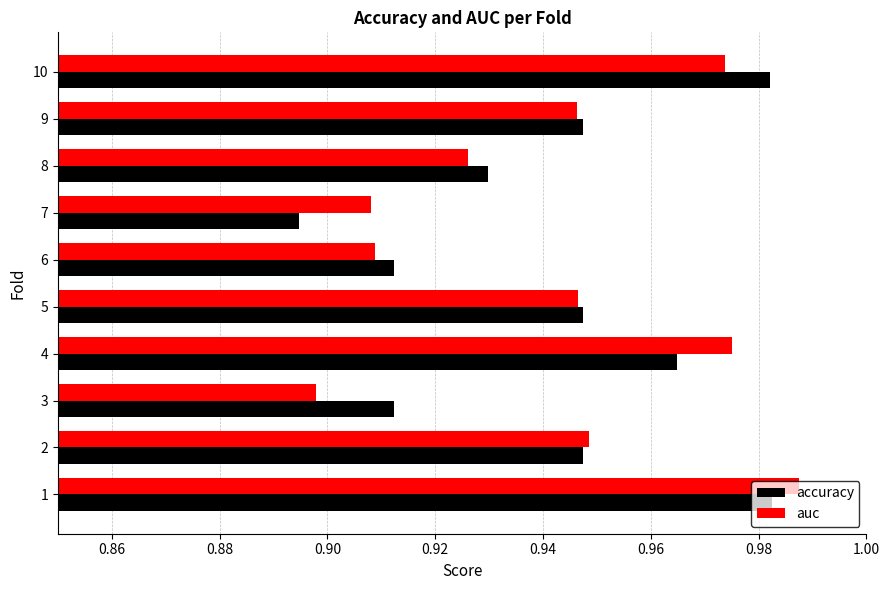

At which label is accuracy closest to 0?

7